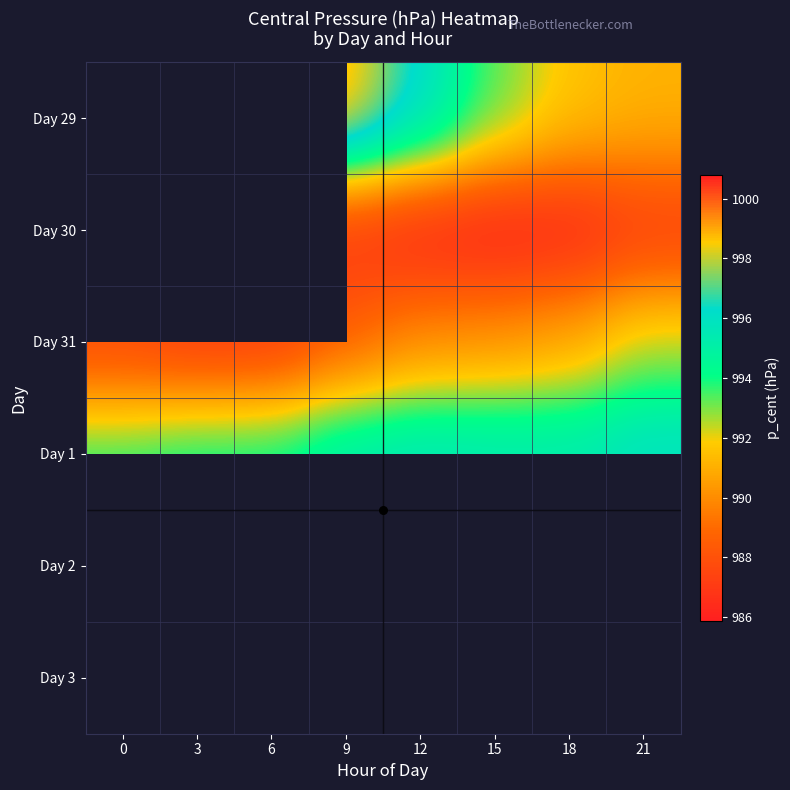

Is the value of Day 31 at 3 greater than the value of Day 2 at 12?

No